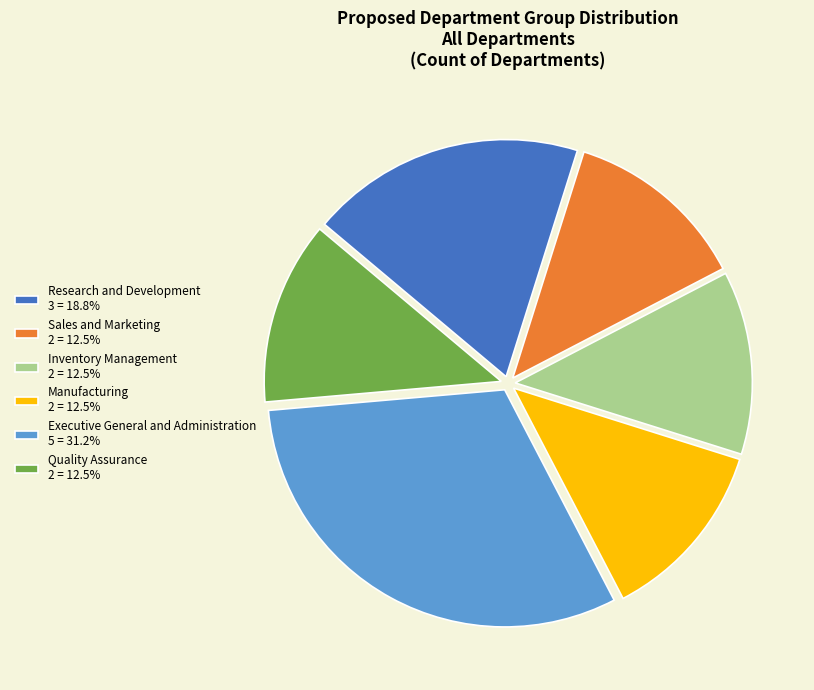

Is it true that Research and Development is 19% of the pie?

True